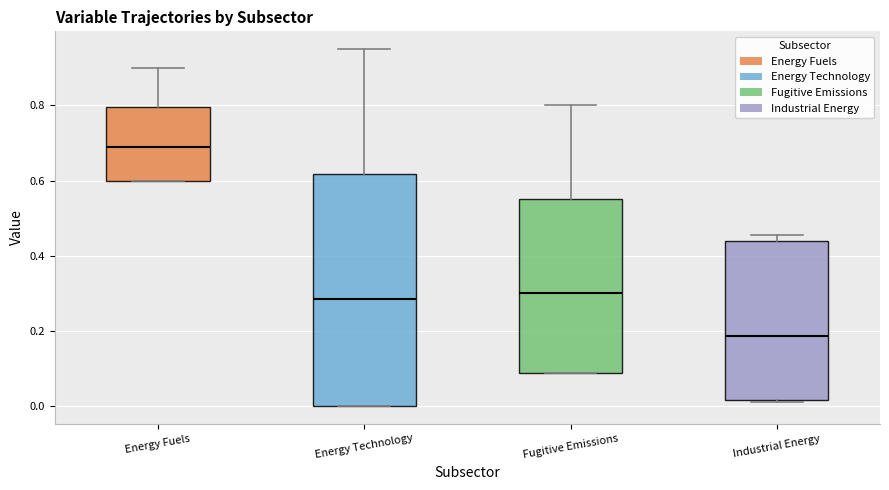

Where is the lower edge of the box for Fugitive Emissions on the y-axis? The values are not printed on the chart, so give them approximately, as read against the axis.

0.08